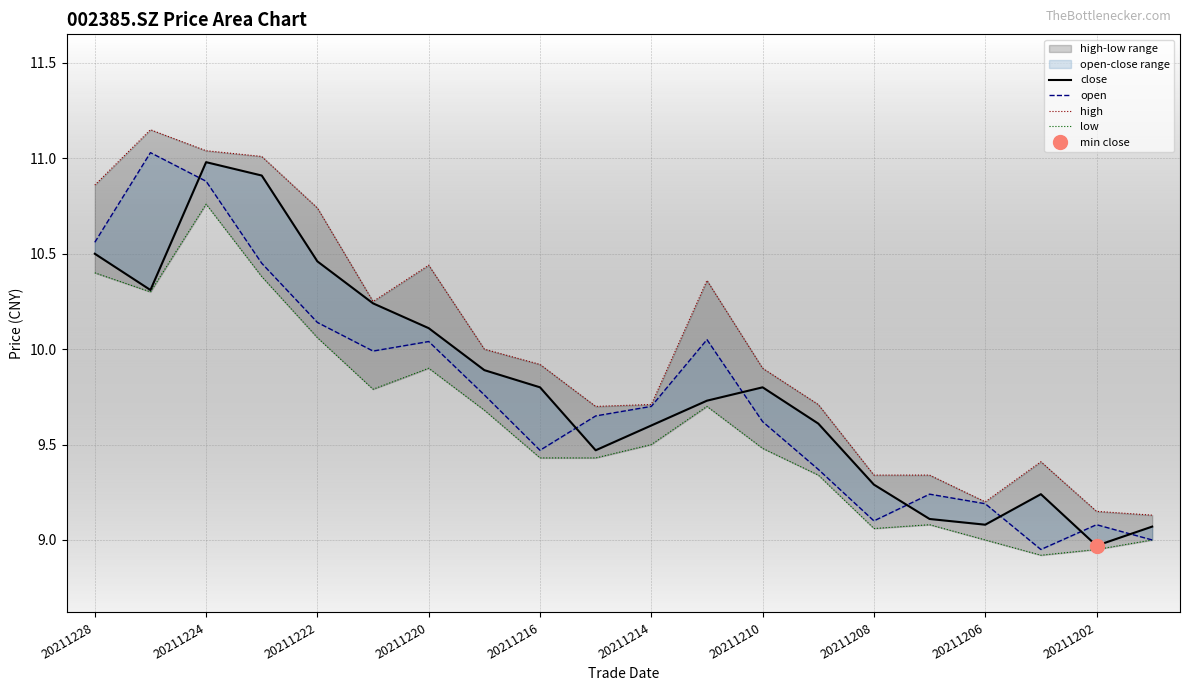

What position from the right is 20211228?

20